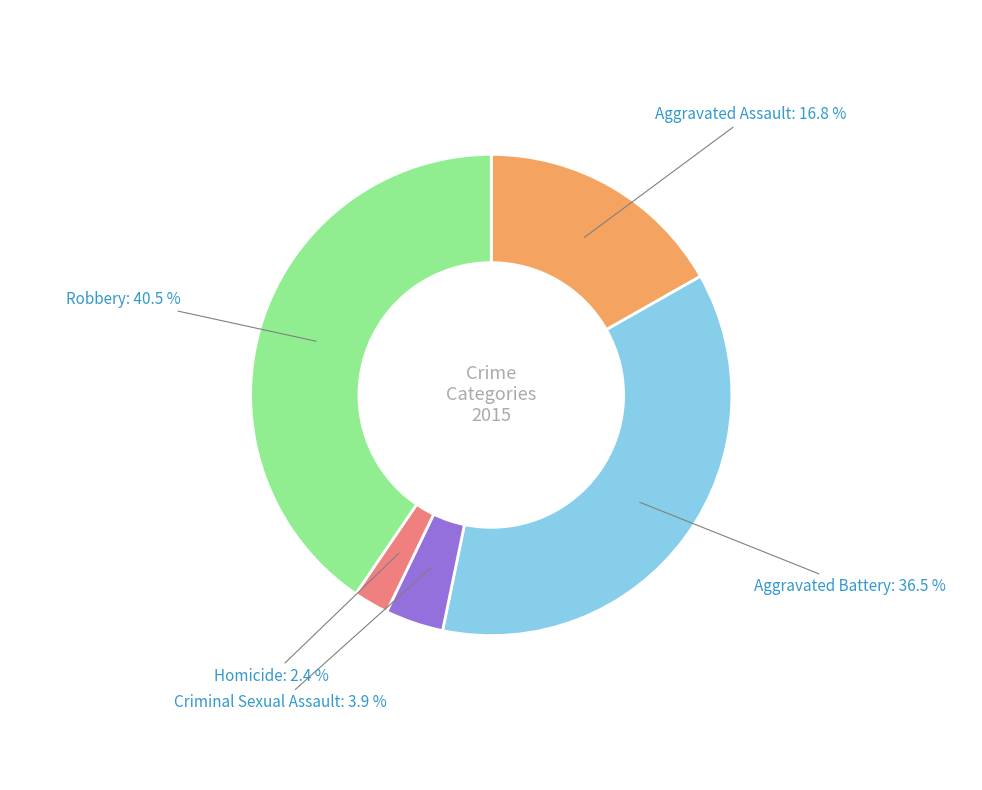

Is there any slice that represents more than half of the pie?

No